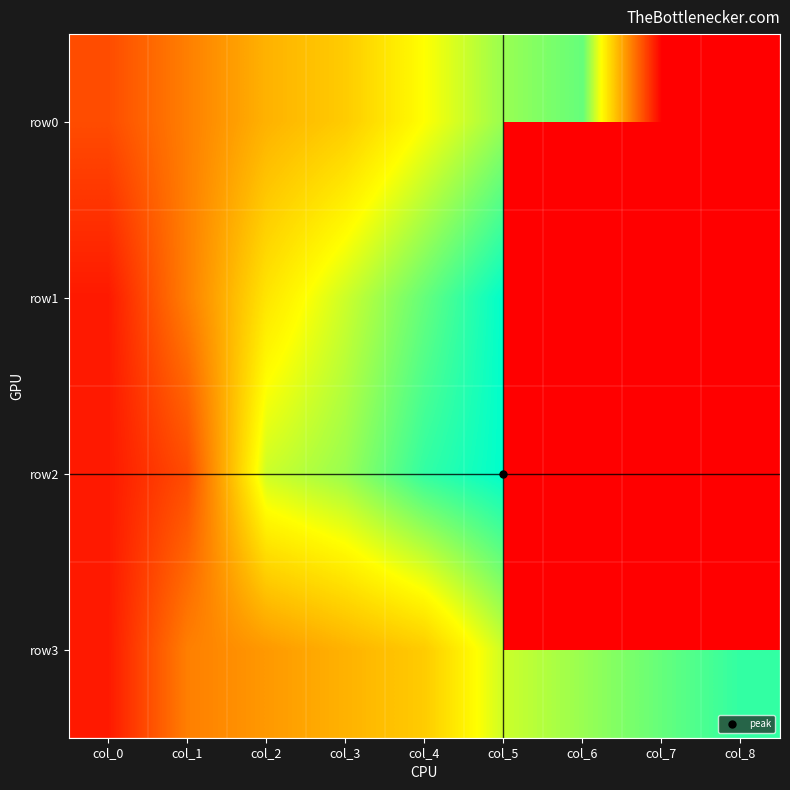

What is the maximum value for row2?

15.0